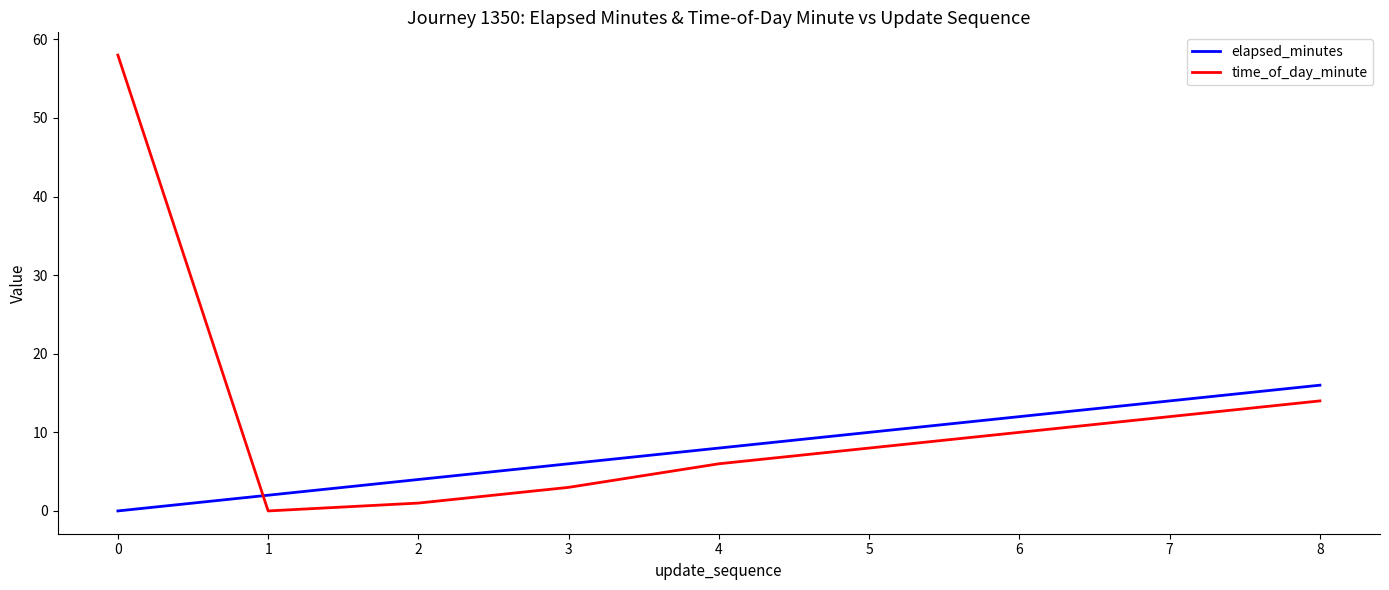

How many categories are shown in the chart?

9